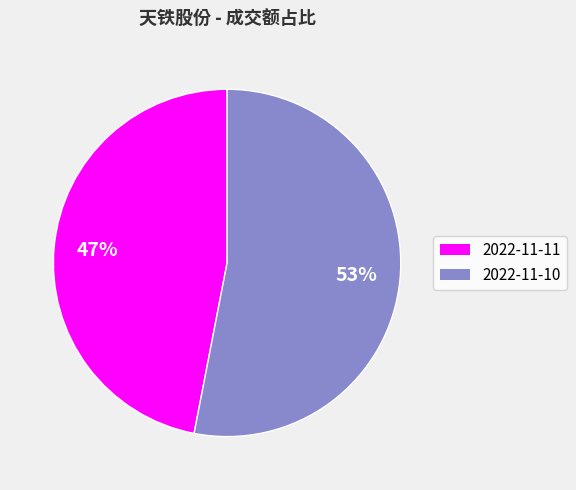

Is there a majority slice in this chart?

Yes